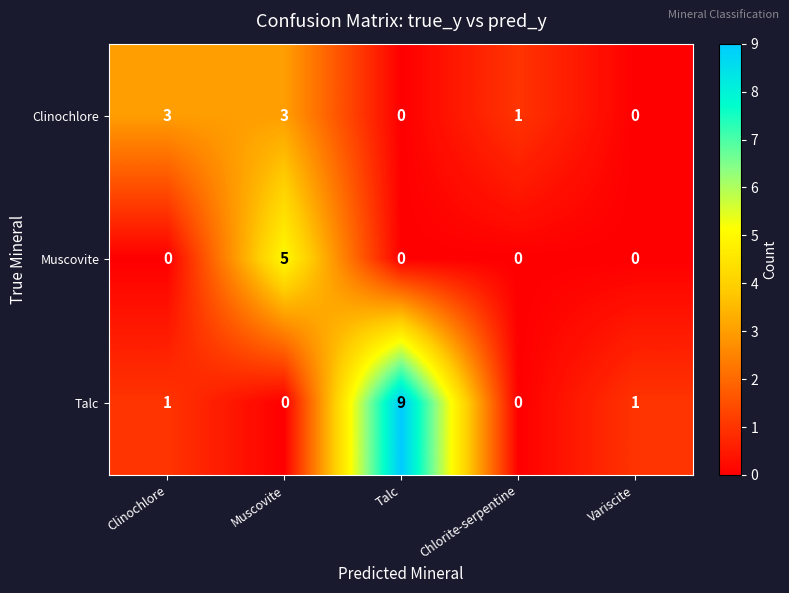

Rank the series by their maximum value, from highest to lowest.

Talc, Muscovite, Clinochlore